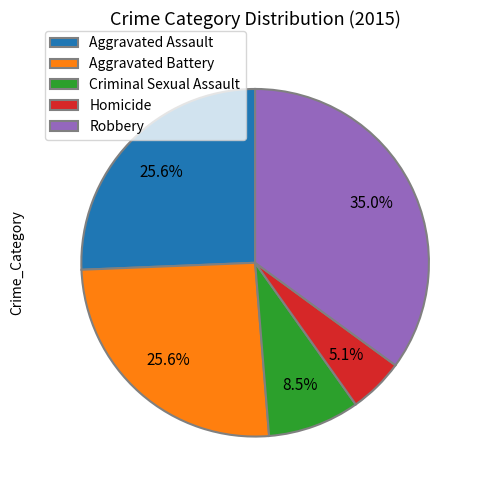

Combined, do Aggravated Battery and Homicide account for over 50%?

No